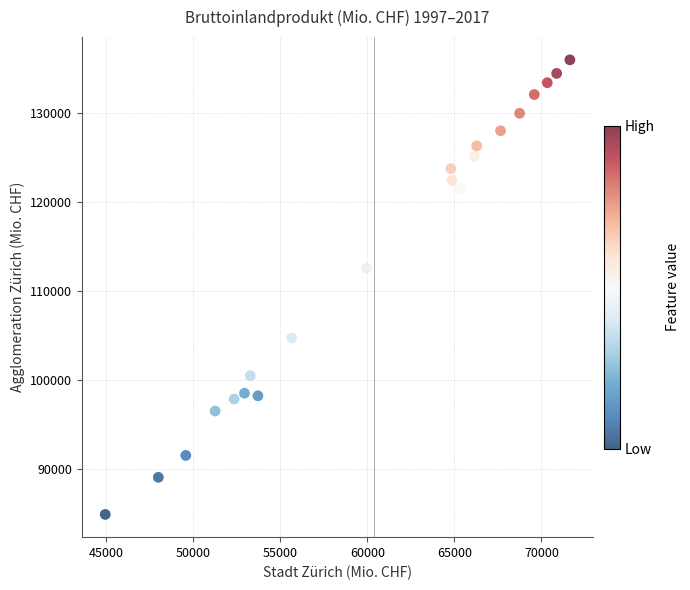

What Y value in the scatter plot is closest to 110417?

112543